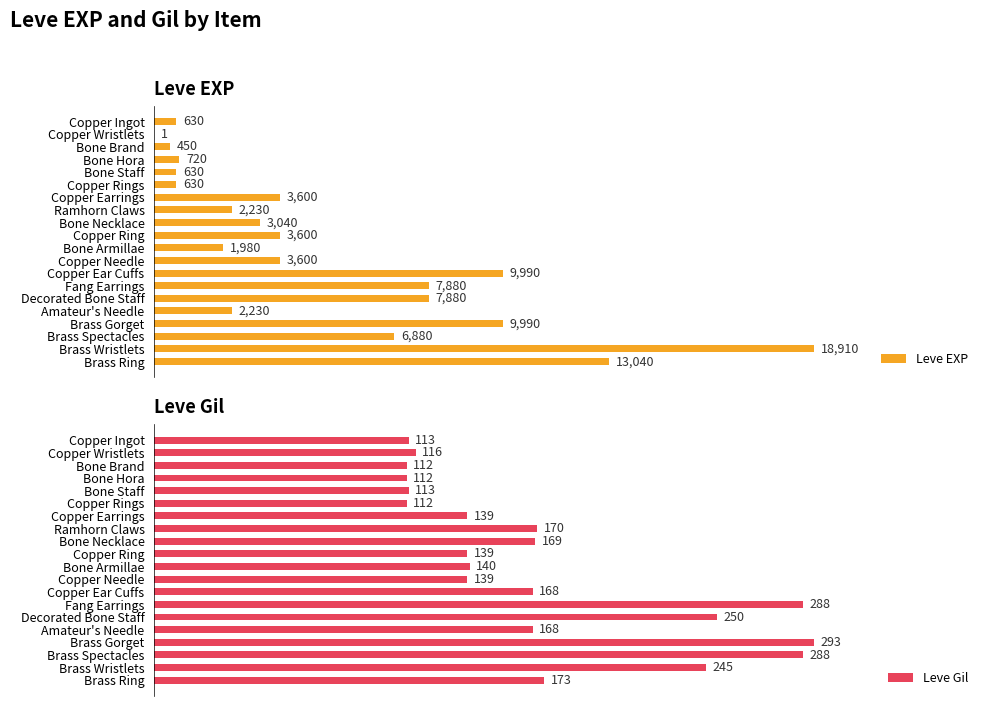

The value of Leve EXP at Bone Armillae is 1980. True or false?

True